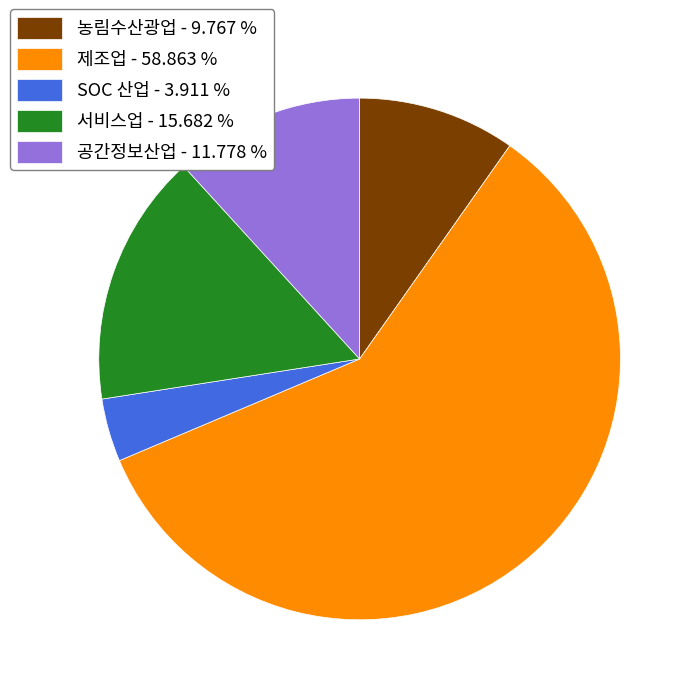

Is there any slice that represents more than half of the pie?

Yes